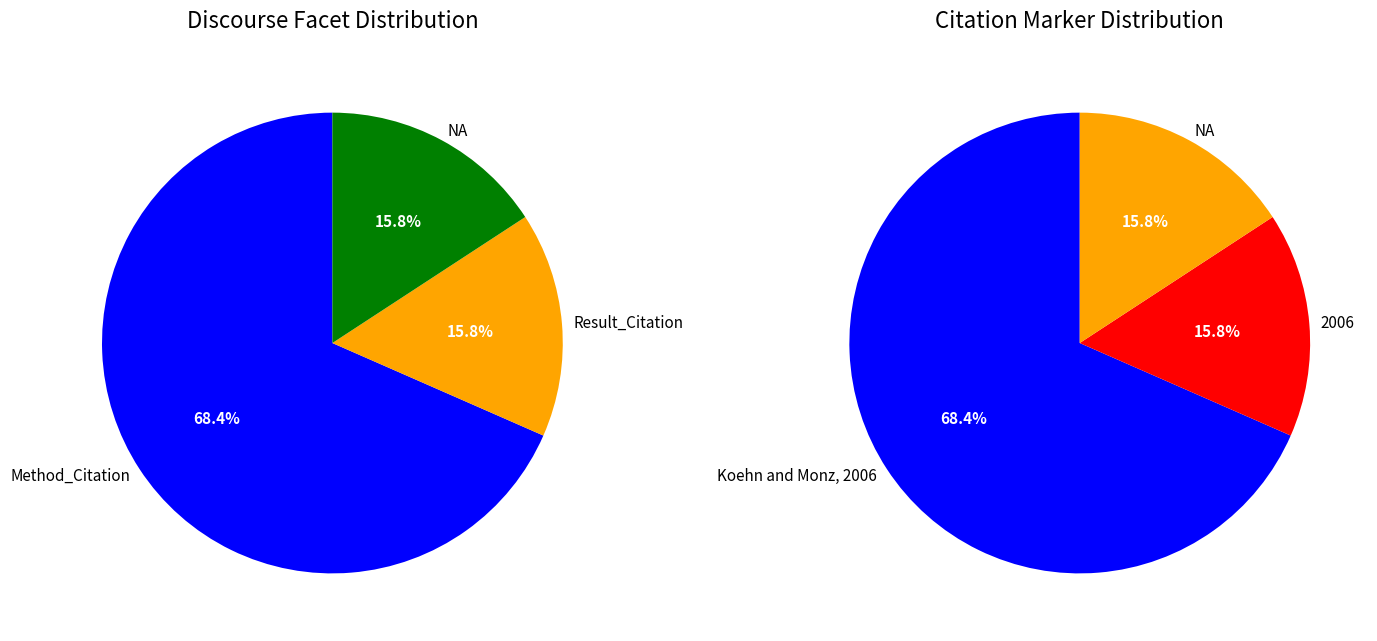

Count the number of slices in the pie.

3